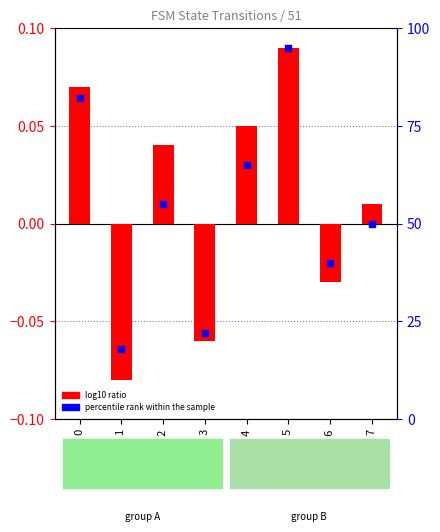

Which series has the largest total across all categories?

percentile rank within the sample